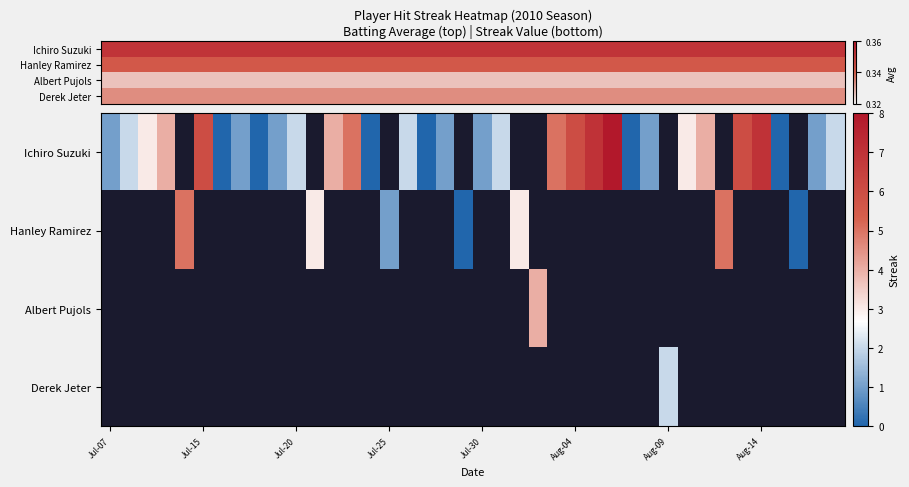

What is the maximum value shown in the chart?

8.0